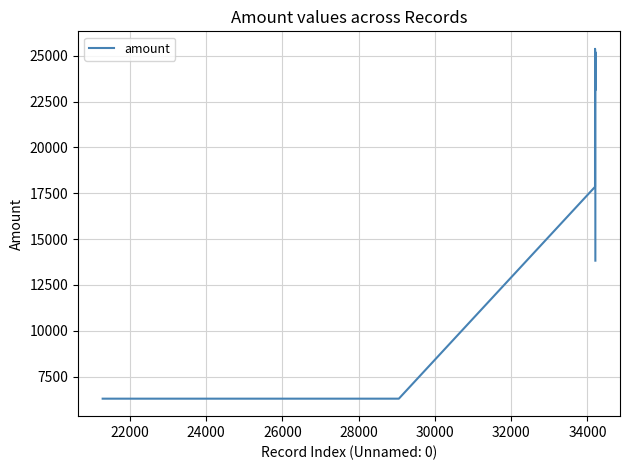

What is the difference between the maximum and minimum values?

19075